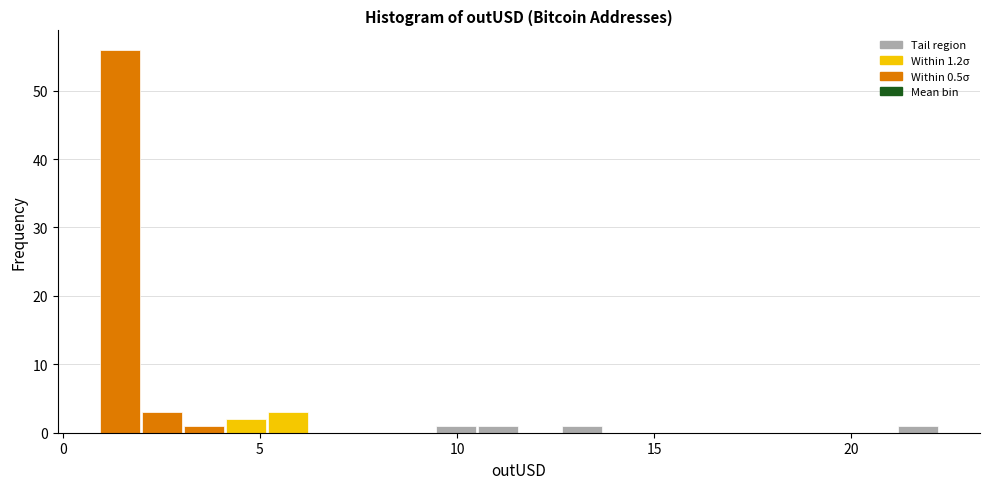

Around what value on the x-axis is the tallest bar? Give the approximate position of its centre, as read against the axis.

1.5